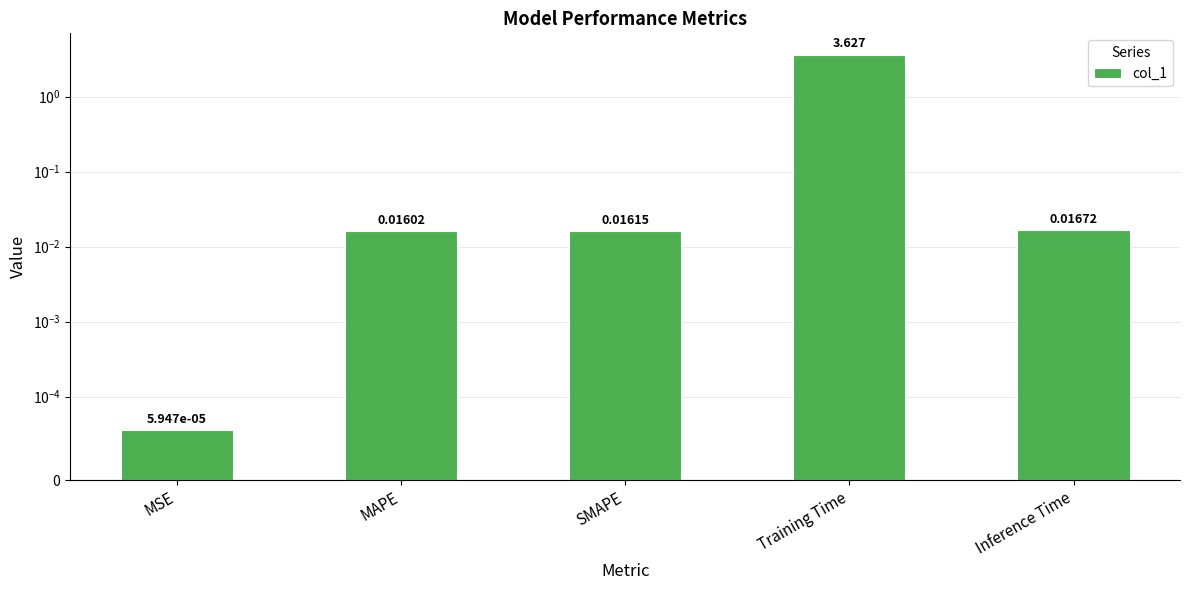

Between Inference Time and Training Time, which is larger?

Training Time